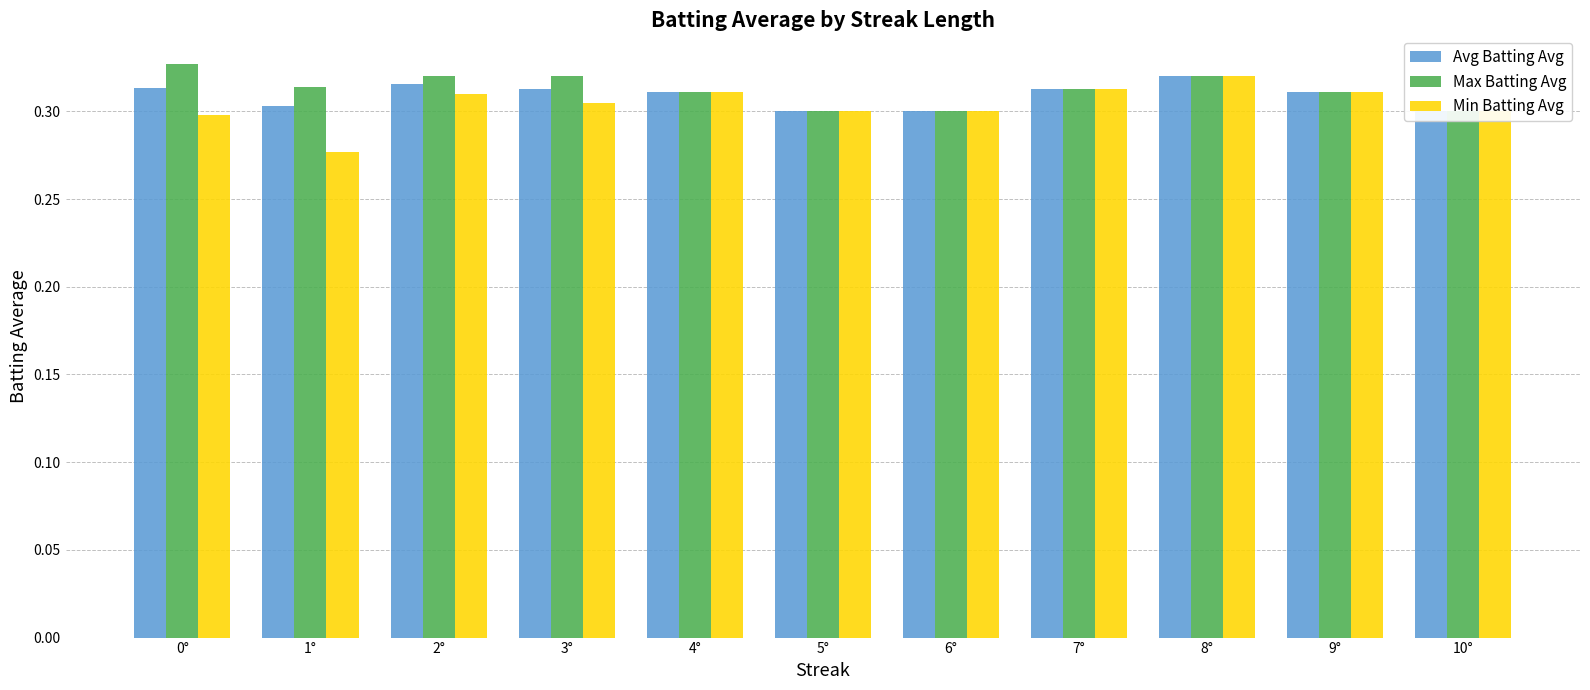

What is the minimum value shown in the chart?

0.3